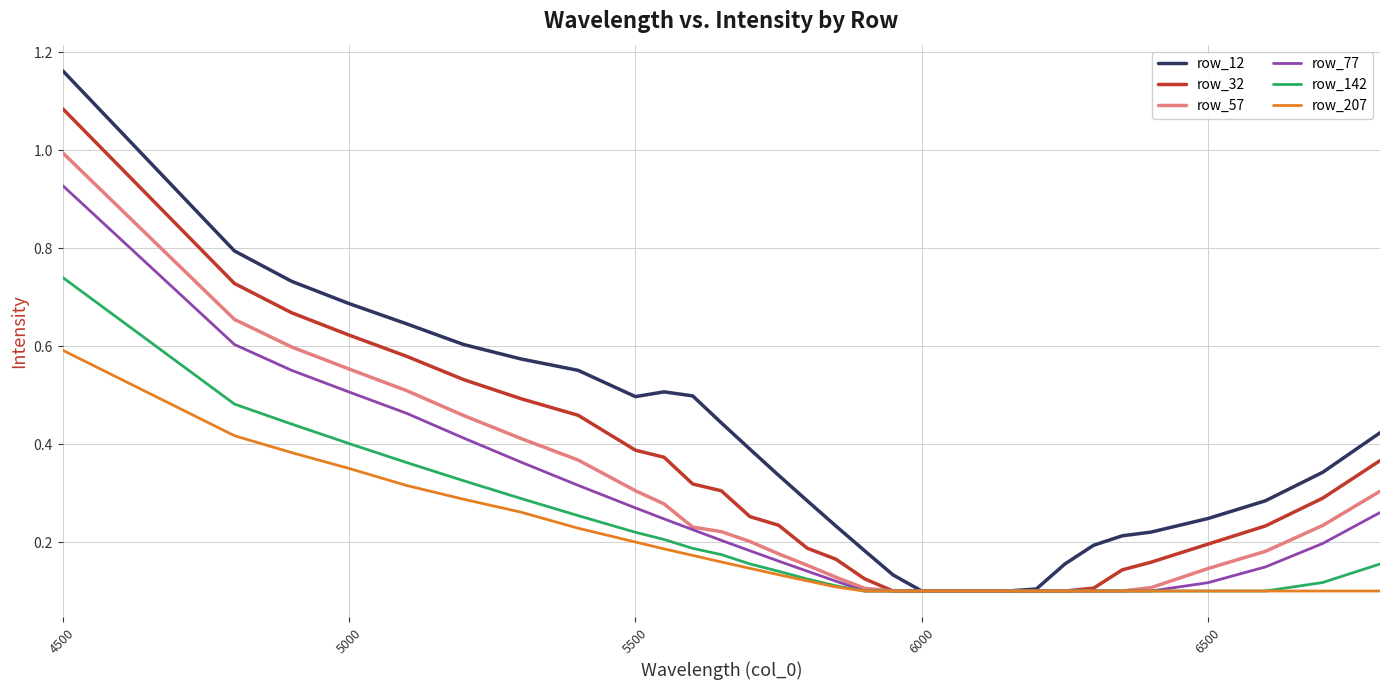

List the series in order of their peak value, highest first.

row_12, row_32, row_57, row_77, row_142, row_207